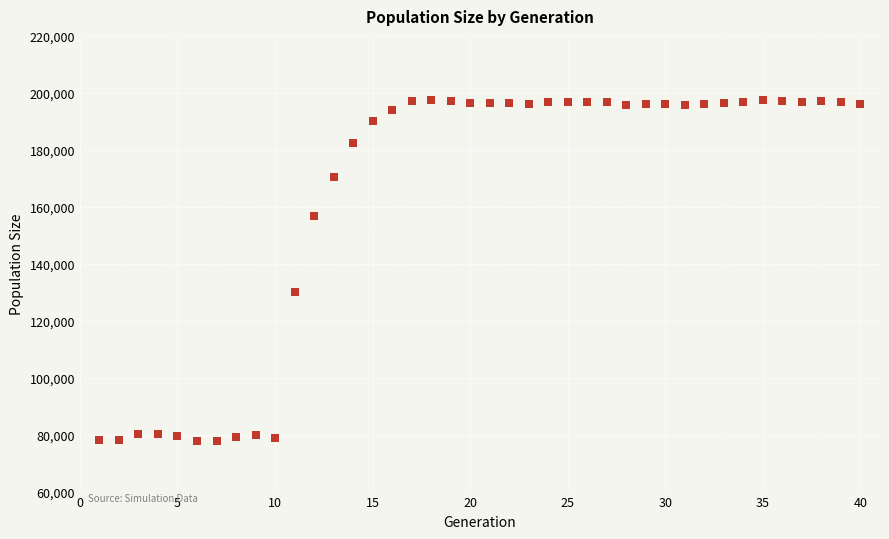

What is the range of Y values (max minus min)?

119953